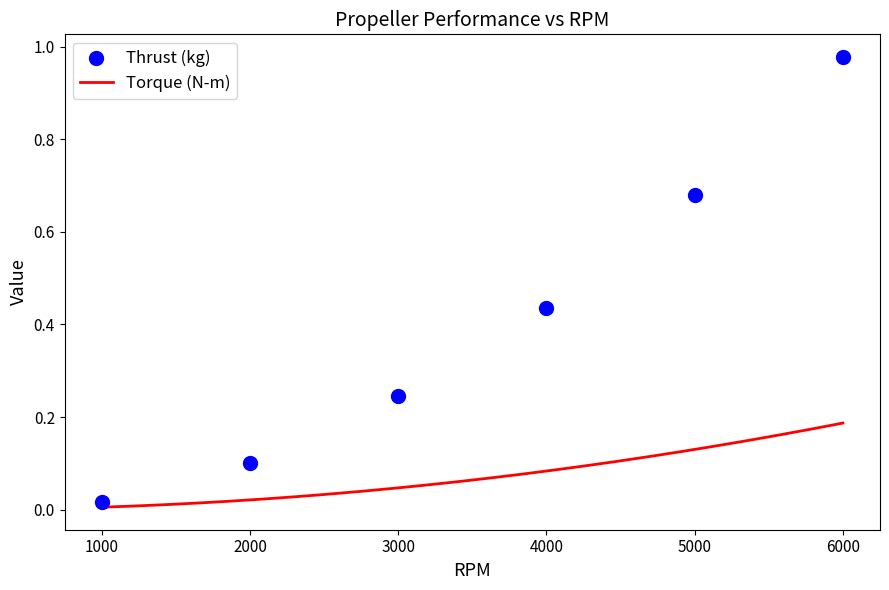

At which category is the sum across all series the highest?

6000